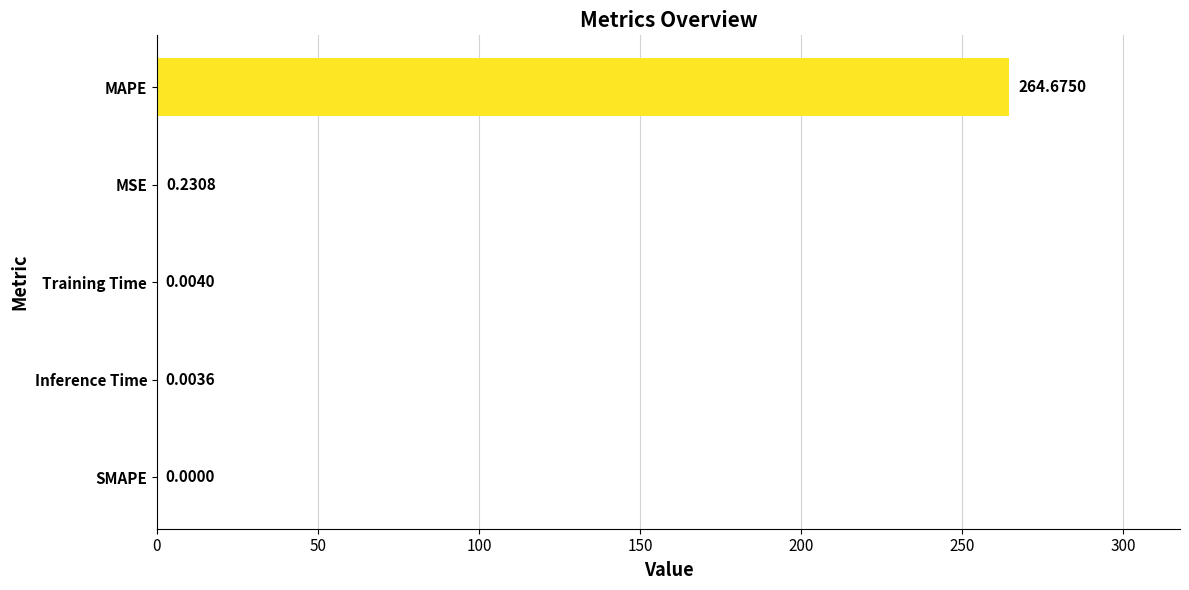

Which category has the highest value across all series?

MAPE